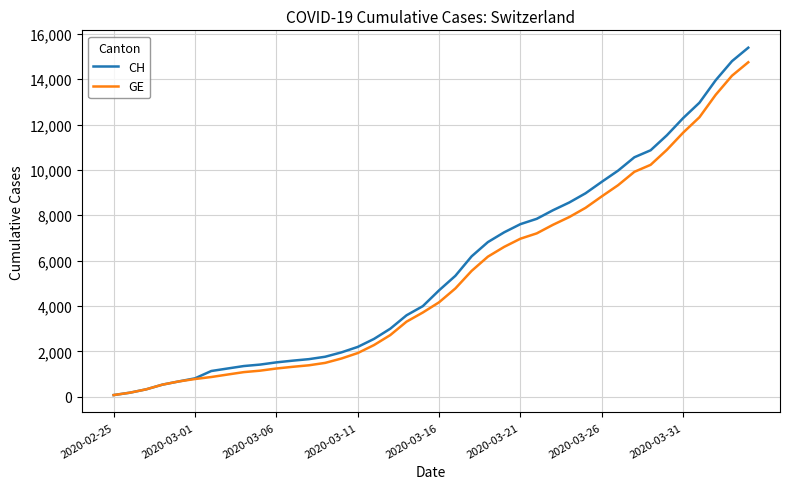

What is the average value of the CH series?

5620